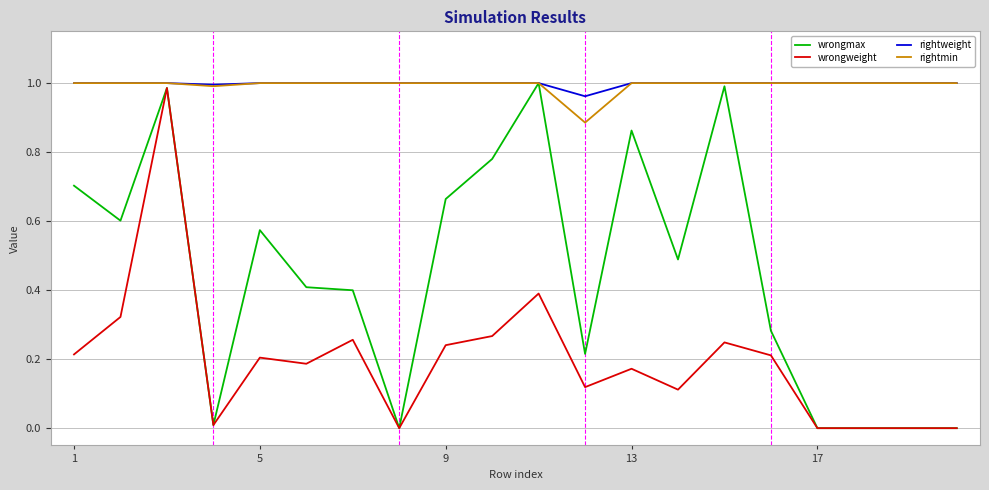

Which series has the largest range (max minus min)?

wrongmax